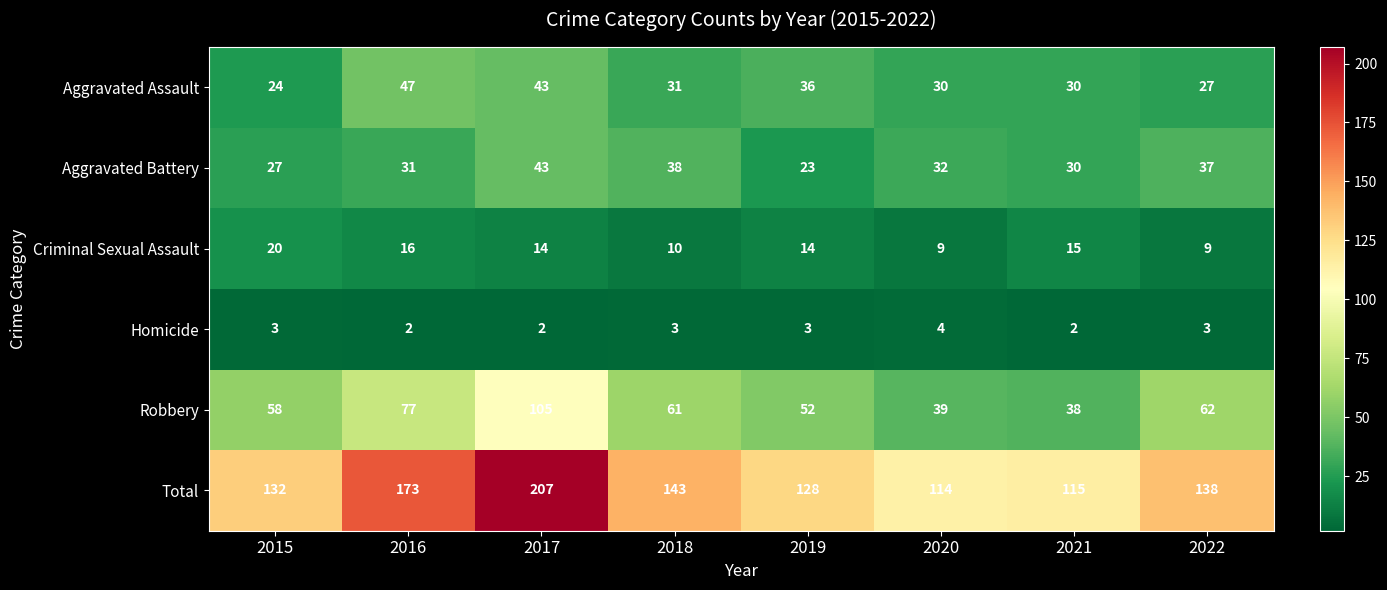

At which label does Total first exceed 138?

2016